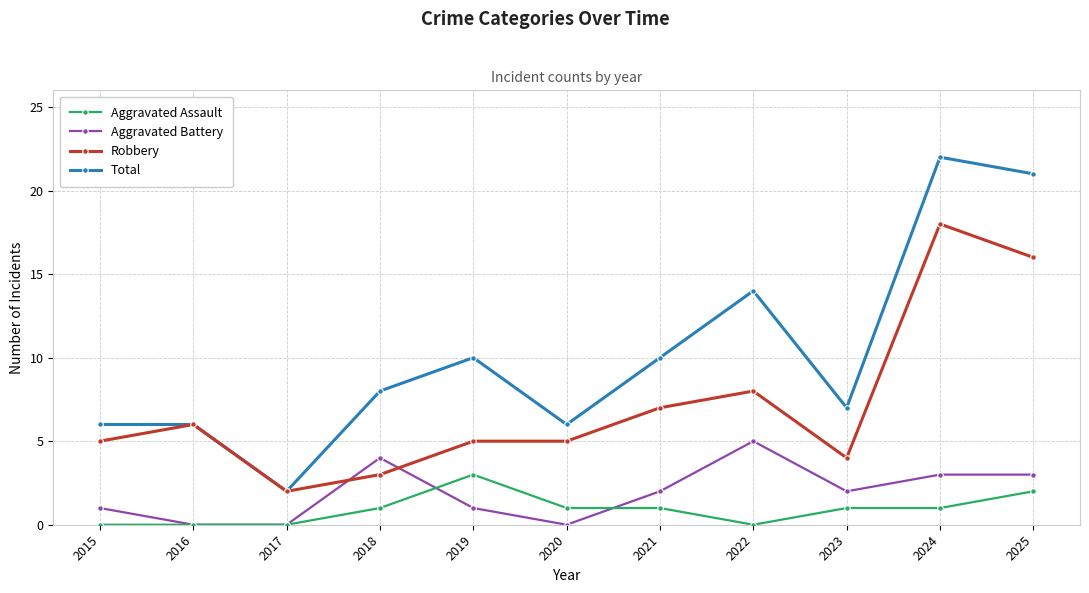

At which category is the sum across all series the highest?

2024